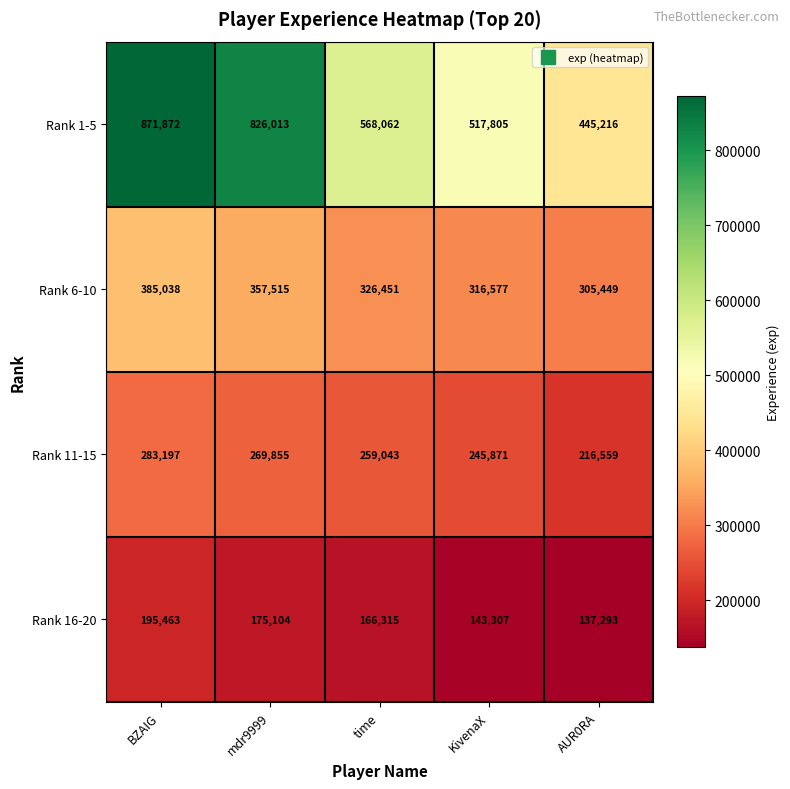

What is the average value of the Rank 6-10 series?

338206